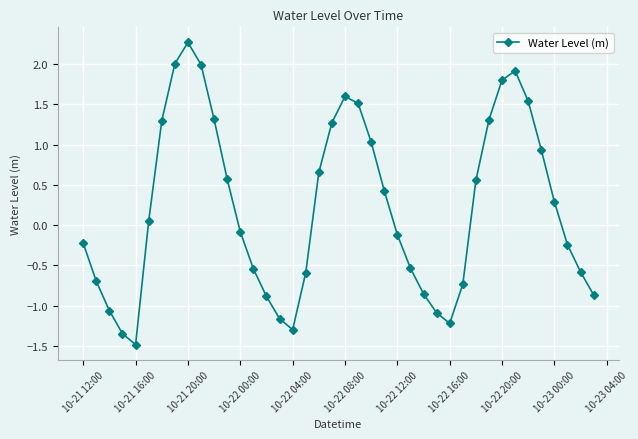

What is the difference between the maximum and second lowest values?

3.6